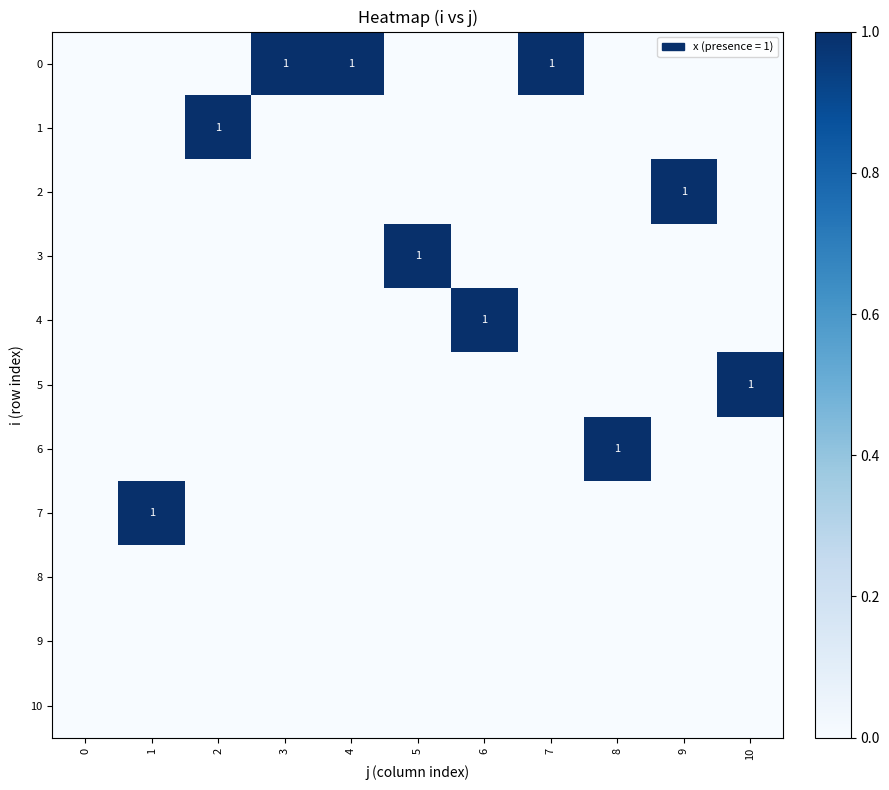

How many categories are shown in the chart?

11